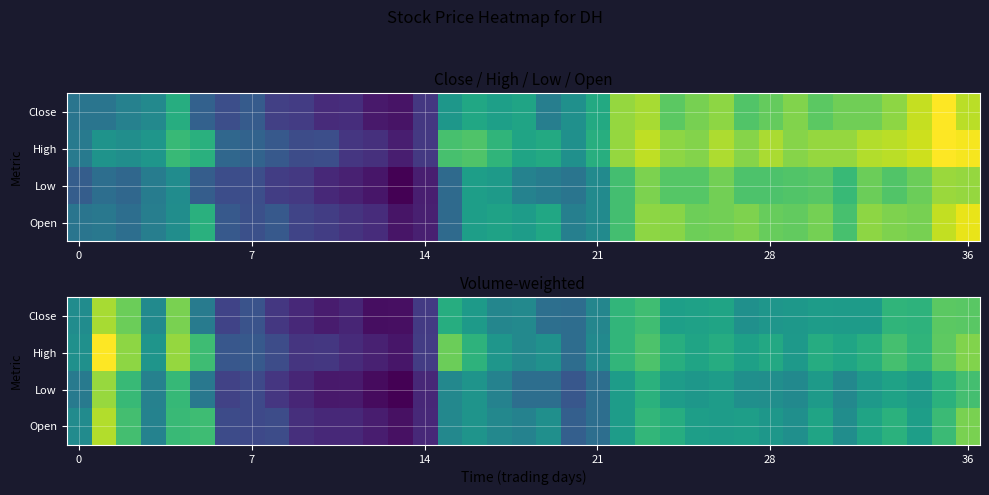

What is the smallest value displayed?

4.0